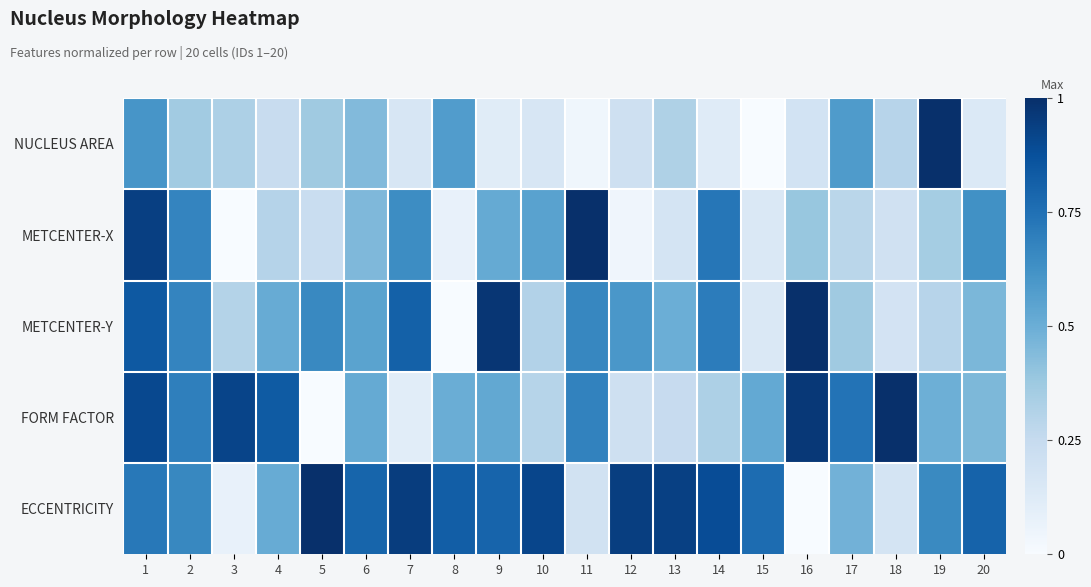

Rank the series at 10 from lowest to highest value.

NUCLEUS AREA, FORM FACTOR, METCENTER-Y, METCENTER-X, ECCENTRICITY